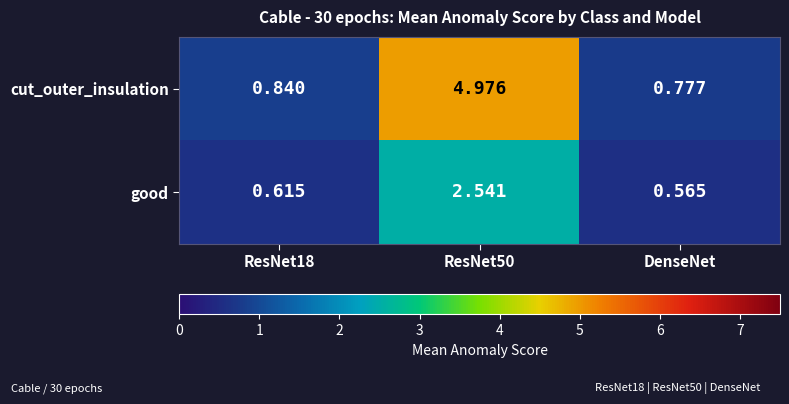

Which category has the lowest value in the cut_outer_insulation series?

DenseNet